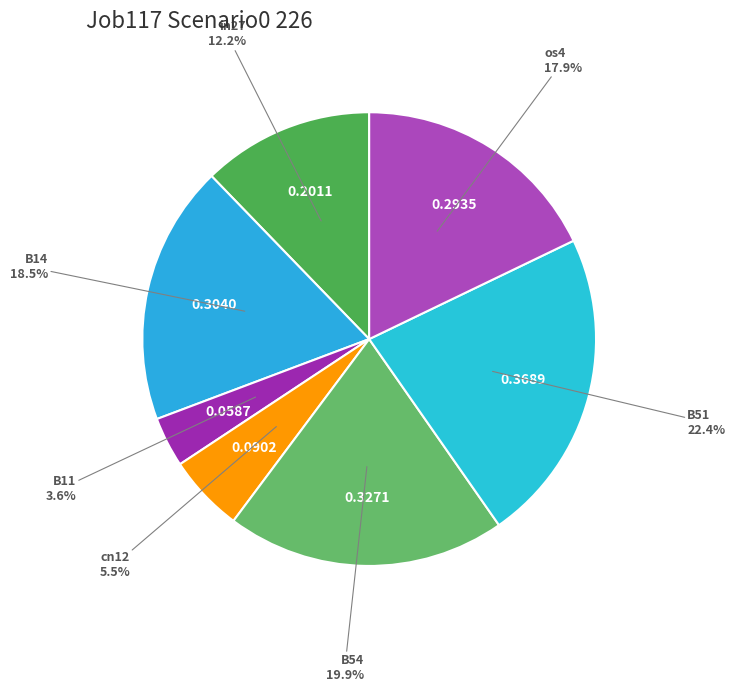

To the nearest percent, what is the difference between the os4 and in27 slice percentages?

6%